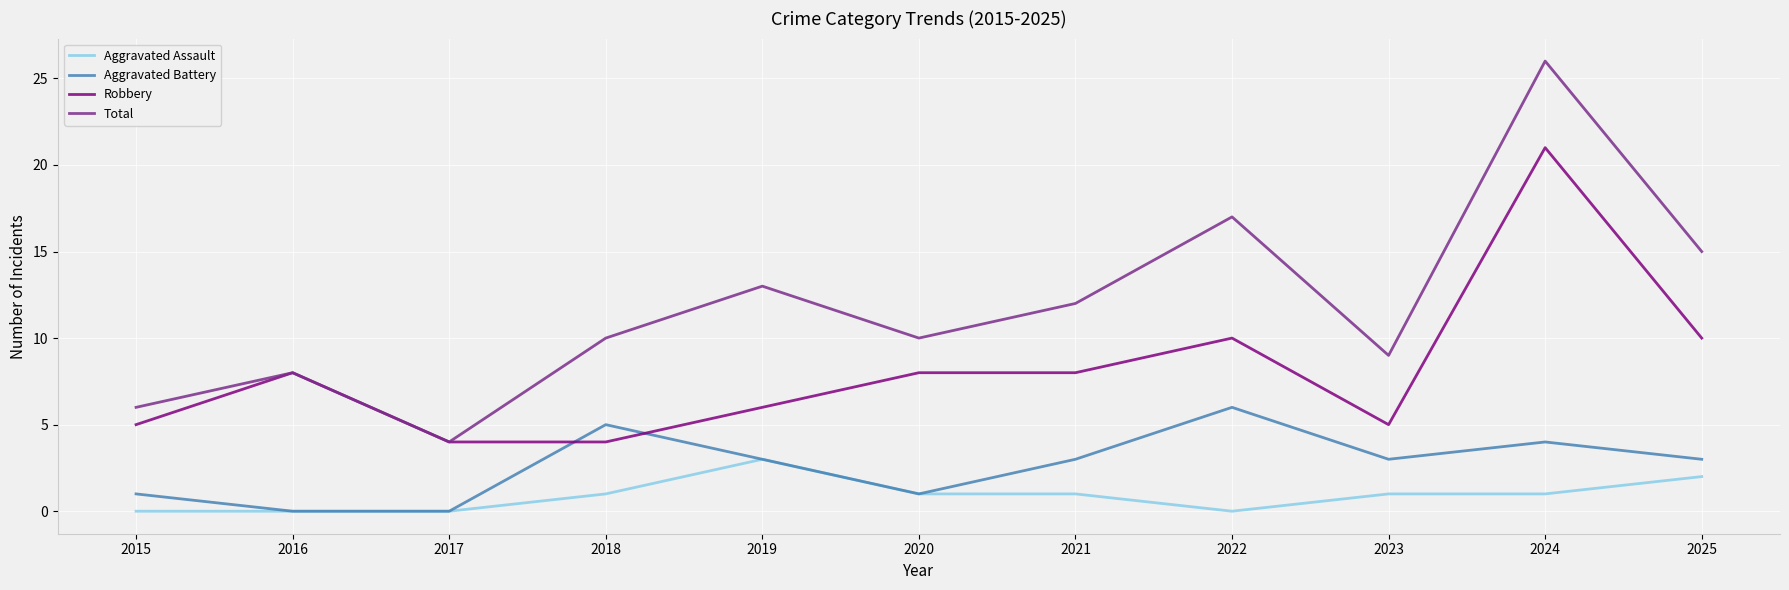

Between 2020 and 2022, which series saw the biggest shift?

Total